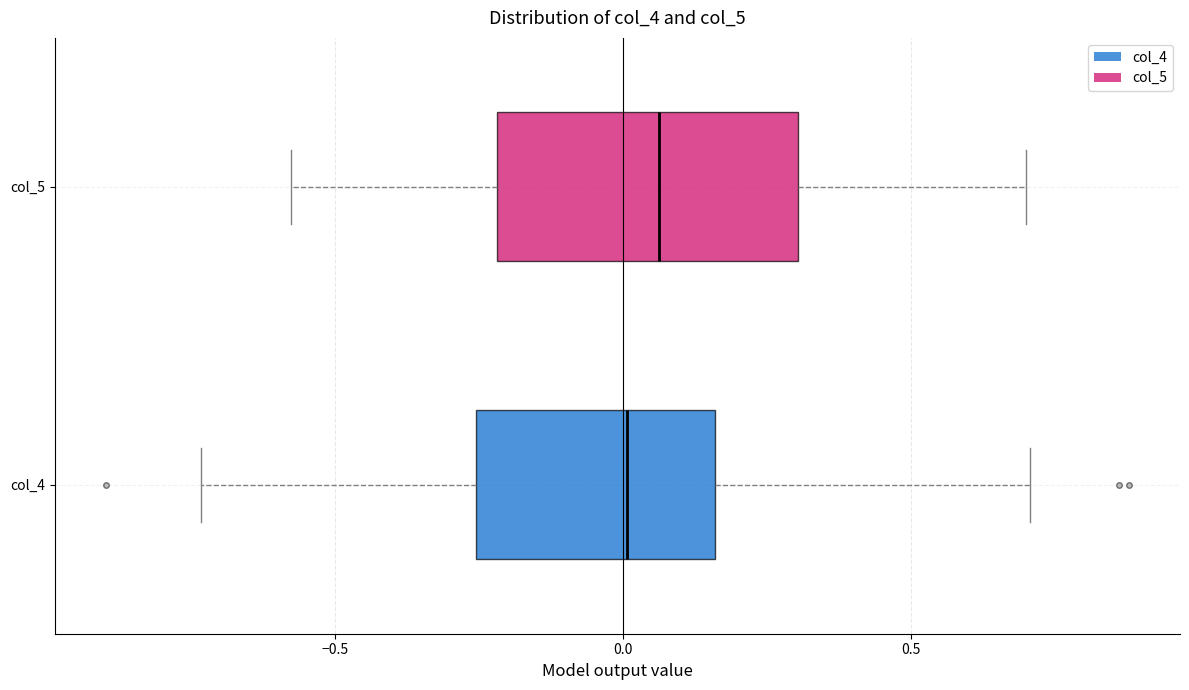

Comparing the boxes themselves (not the whiskers), which one is the widest?

col_5